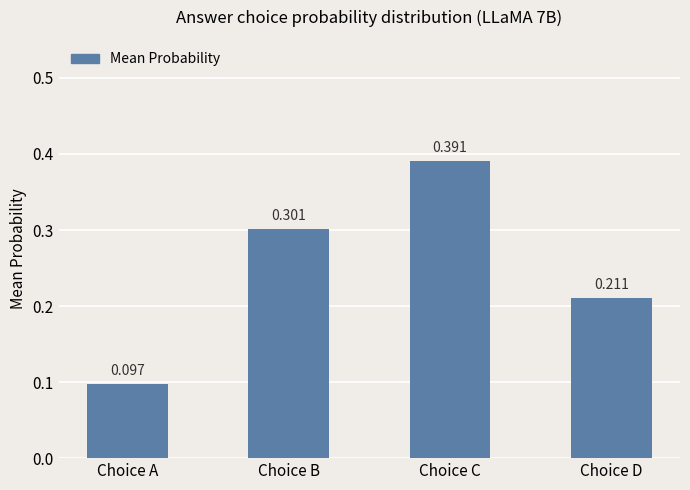

What is the difference between the maximum and minimum values?

0.3